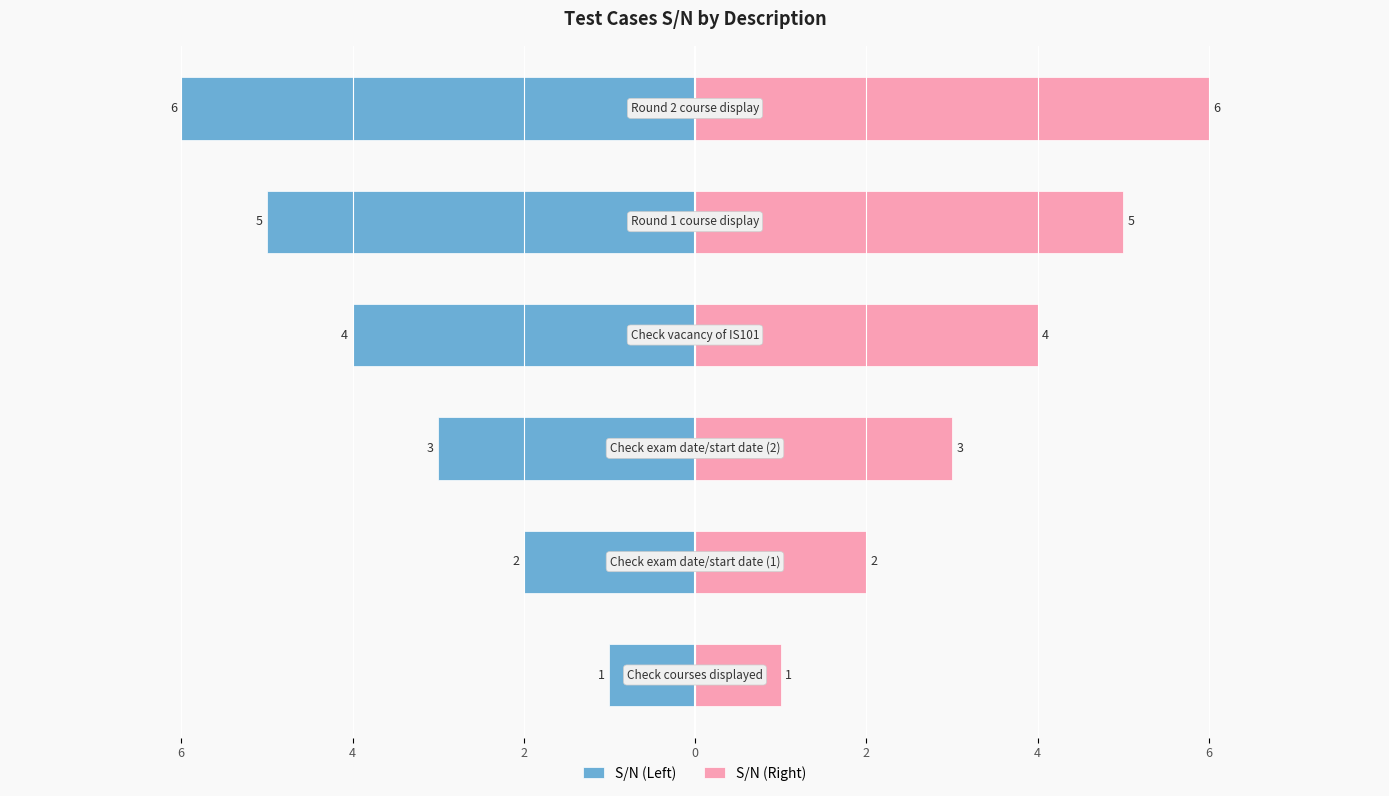

How many groups of bars are there?

6